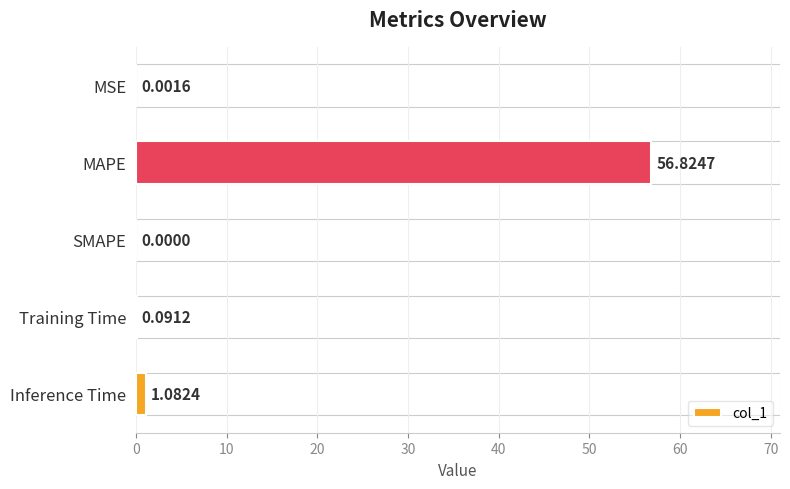

What is the greatest value displayed?

56.8